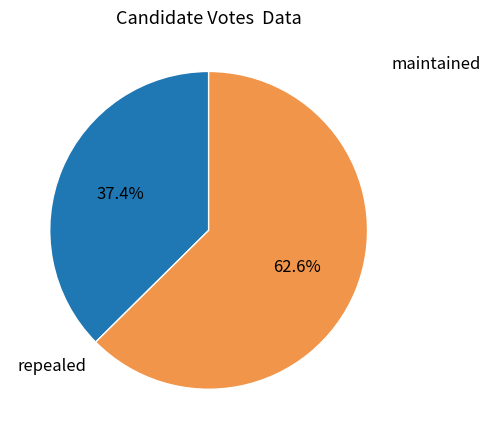

To the nearest percent, what is the difference between the maintained and repealed slice percentages?

25%